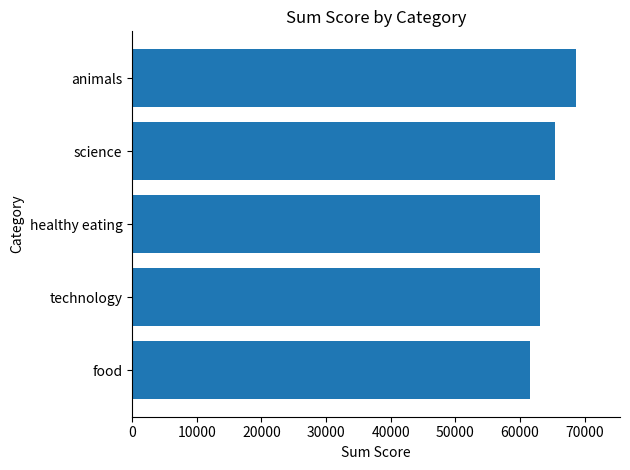

What is the greatest value displayed?

68624